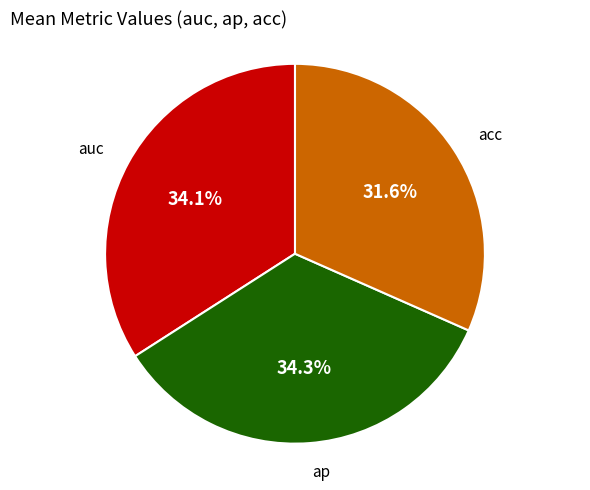

The acc slice represents 24% of the pie. True or false?

False